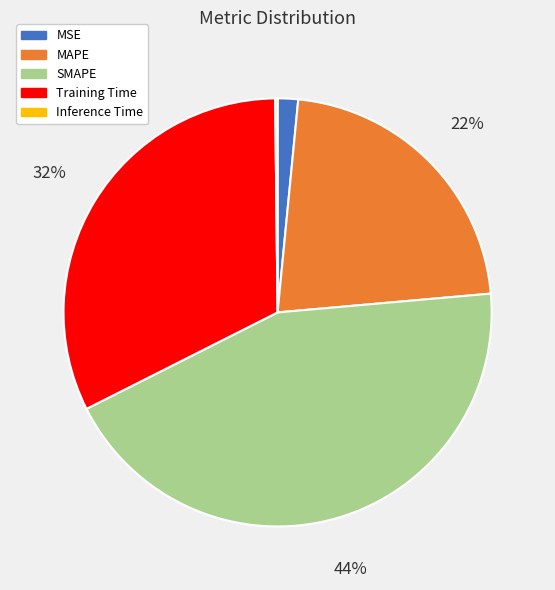

Which category has the biggest portion of the pie?

SMAPE